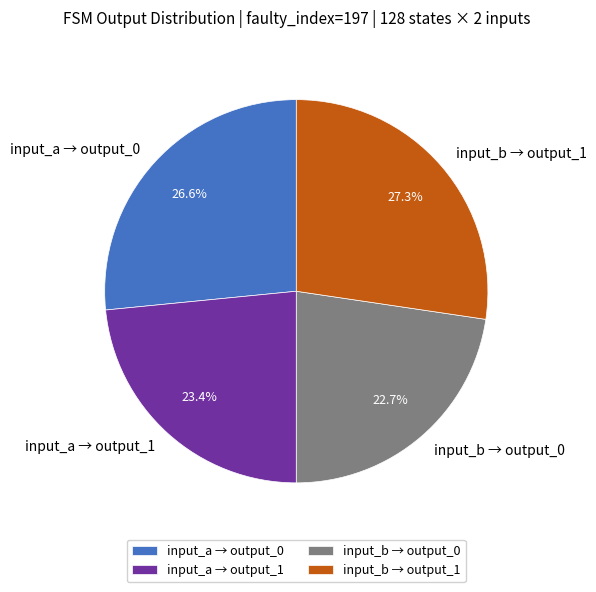

Combined, do input_b → output_0 and input_a → output_0 account for over 50%?

No